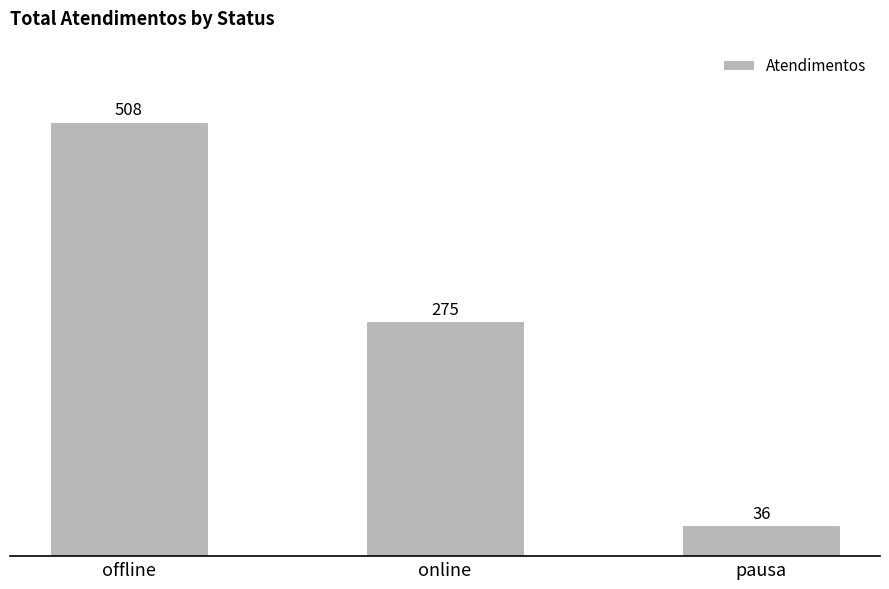

What is the label of the 2nd bar from the left?

online